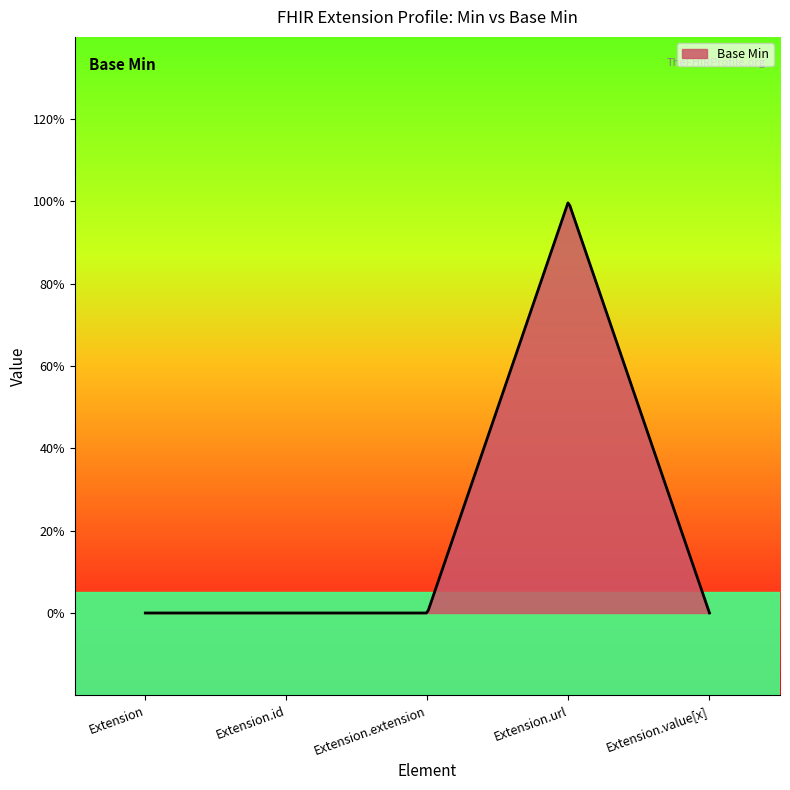

Does the chart display data point markers on the line(s)?

No